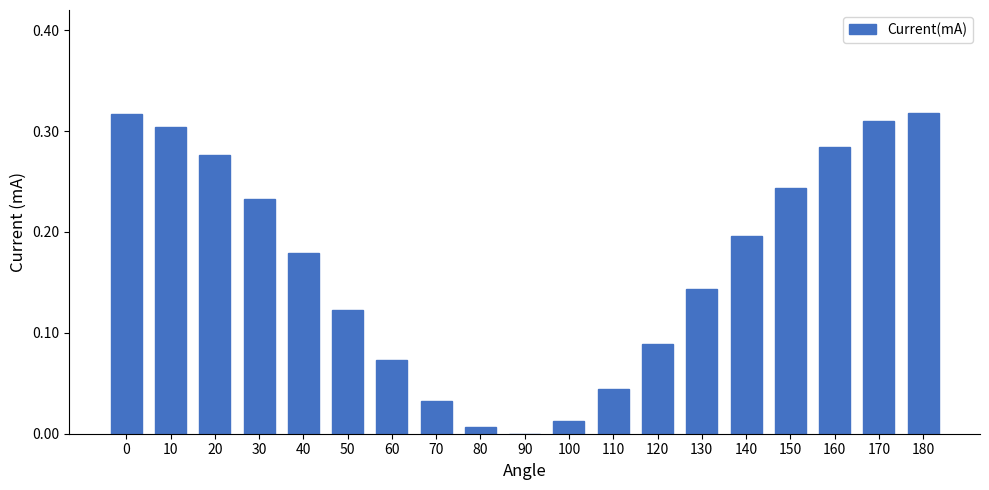

How many values are above zero?

18